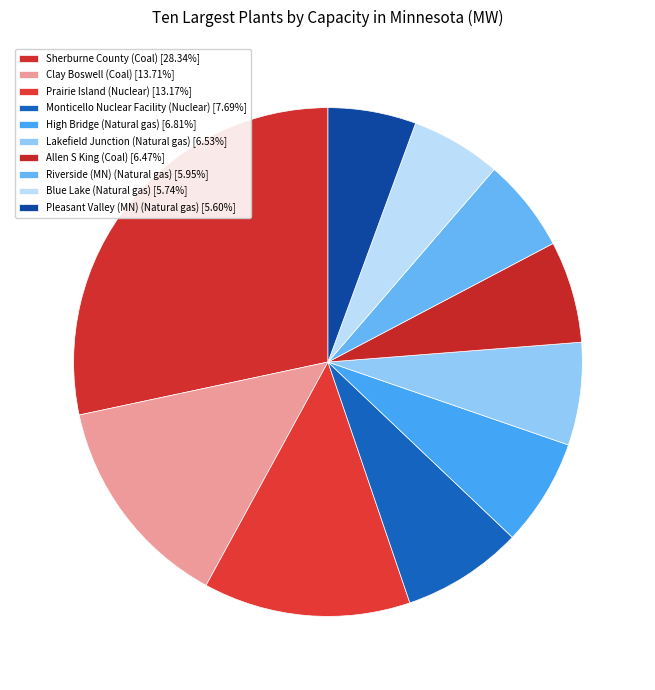

Count the number of slices in the pie.

10